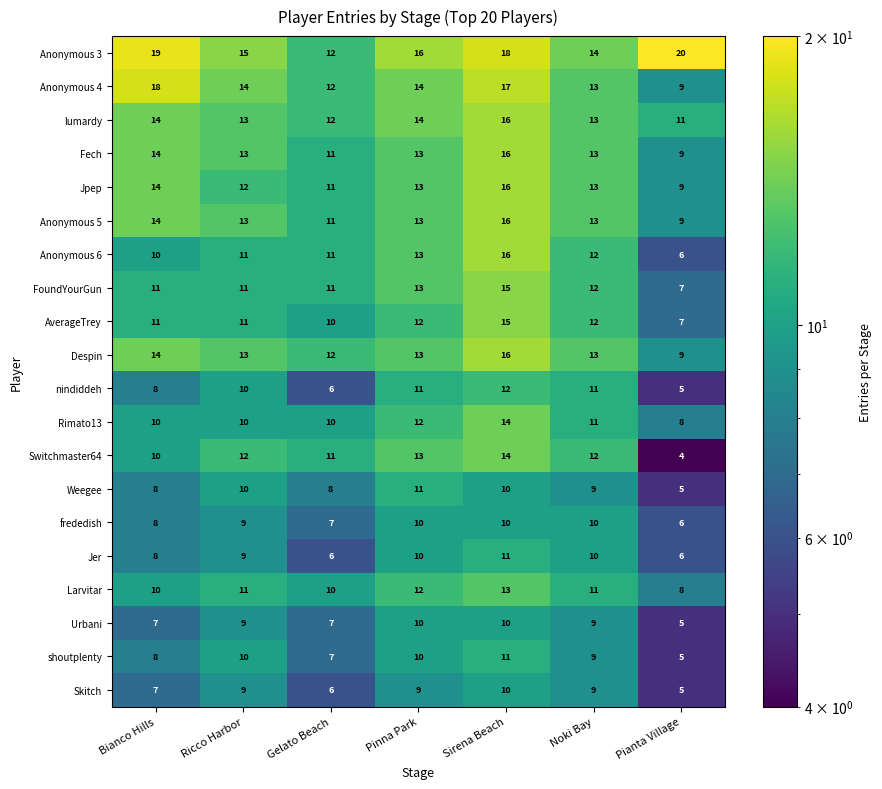

The value of Anonymous 4 at Pianta Village is 9. True or false?

True